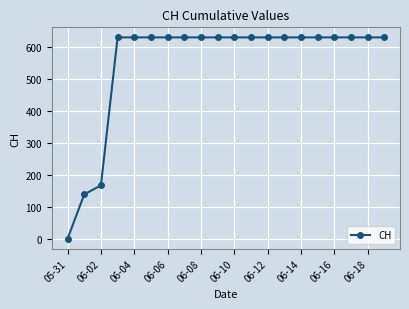

Reading left to right, transcribe all the data shown in this chart.

0	139	167	631	631	631	631	631	631	631	631	631	631	631	631	631	631	631	631	631